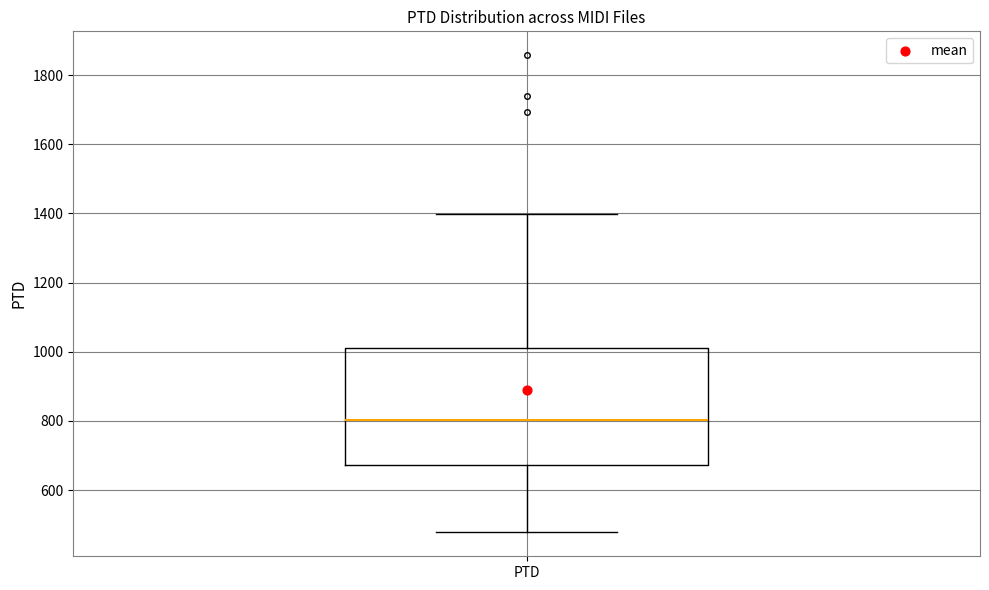

Where does the upper whisker of the box for PTD end on the y-axis? The values are not printed on the chart, so give them approximately, as read against the axis.

1400